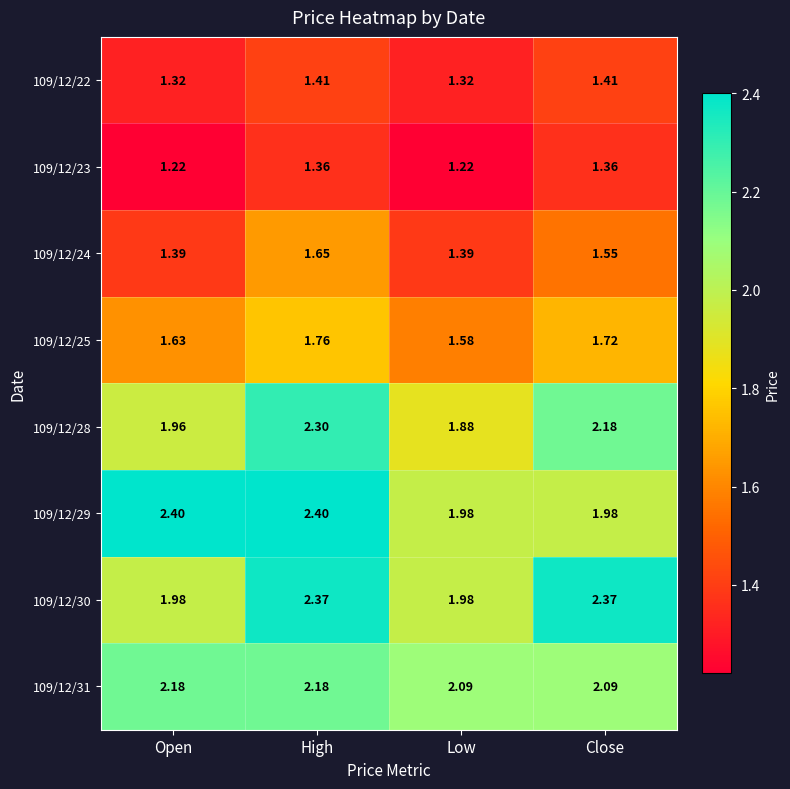

List the labels in order of 109/12/25 value, smallest first.

Low, Open, Close, High